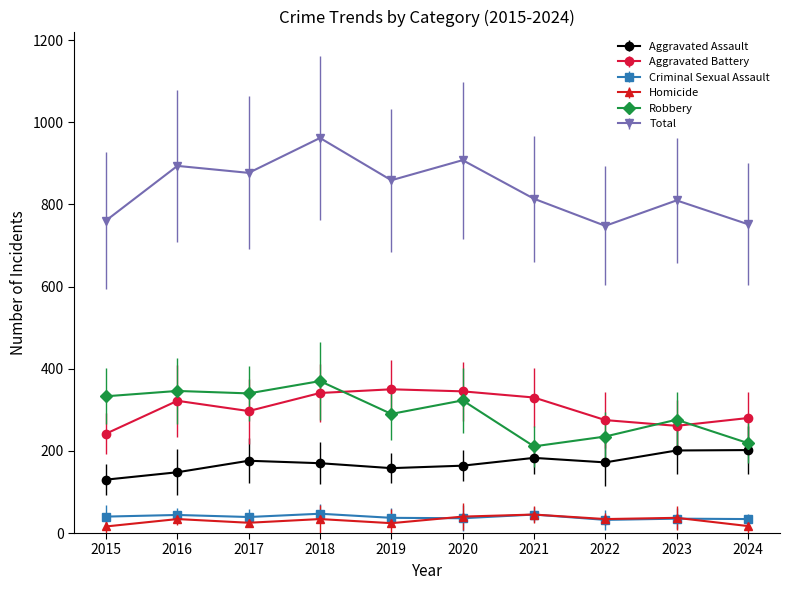

True or false: Total and Homicide intersect in this chart.

False